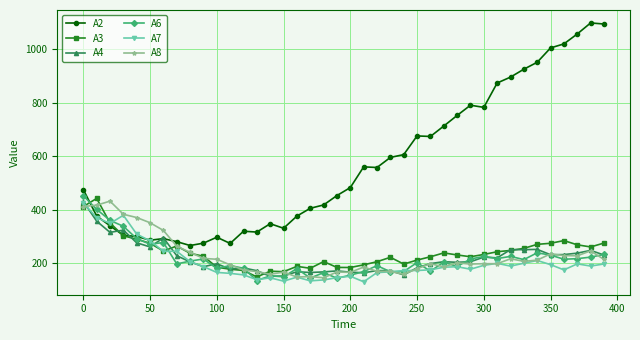

True or false: A7 has more than 1 points higher than both neighbors.

True